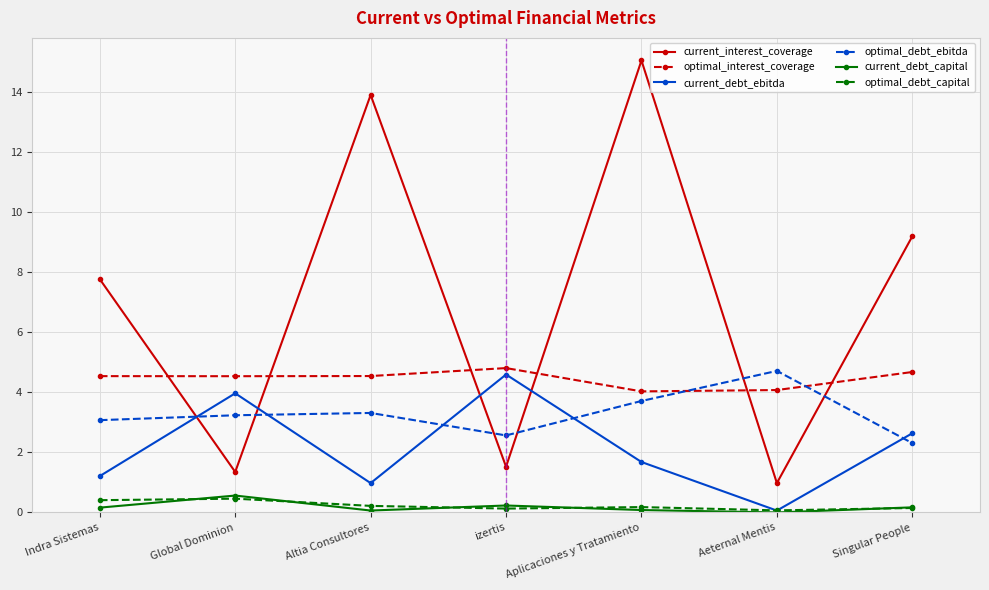

What is the label of the 3rd point from the left?

Altia Consultores